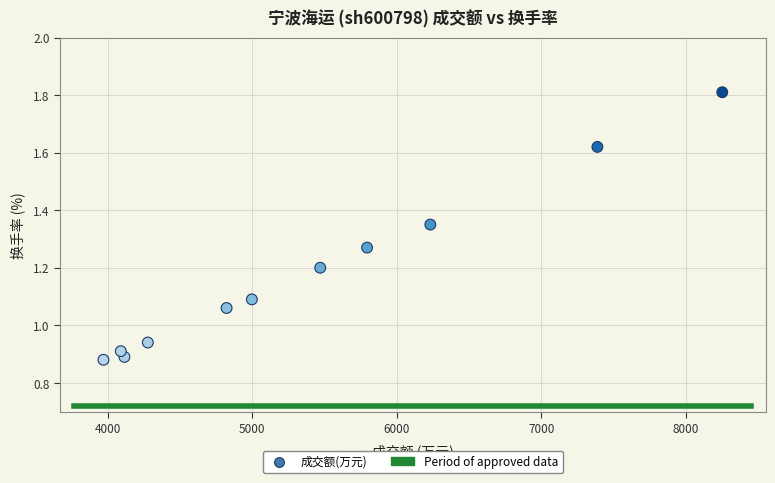

What is the average X value?

5401.6